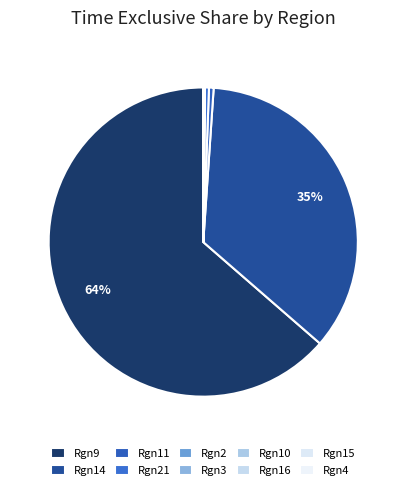

Count the number of slices in the pie.

10